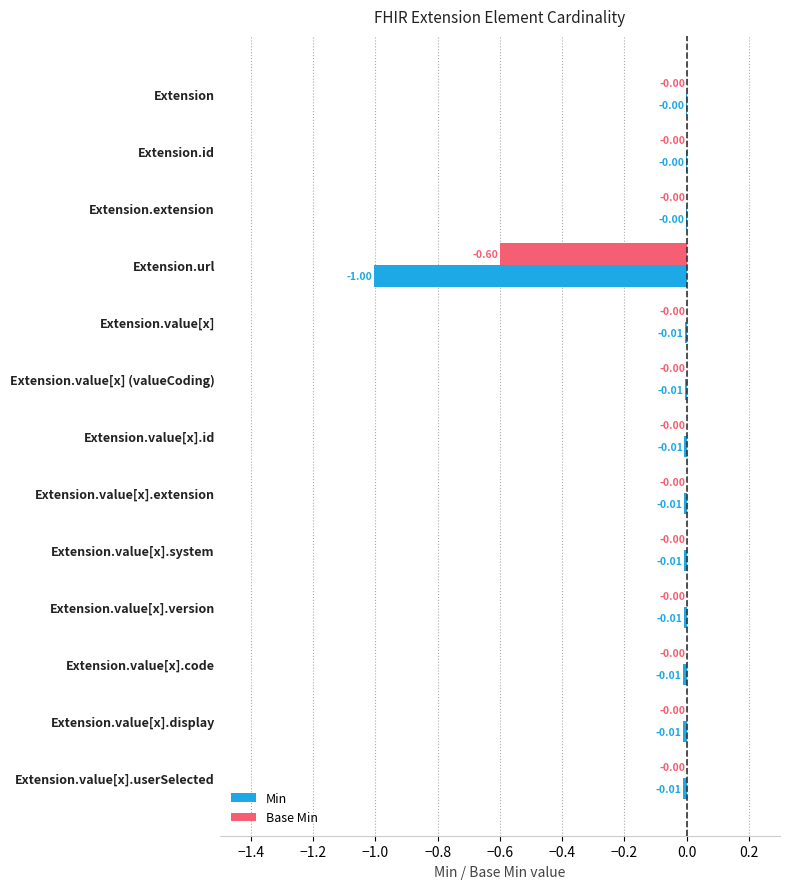

What is the sum of all Min values?

-1.1